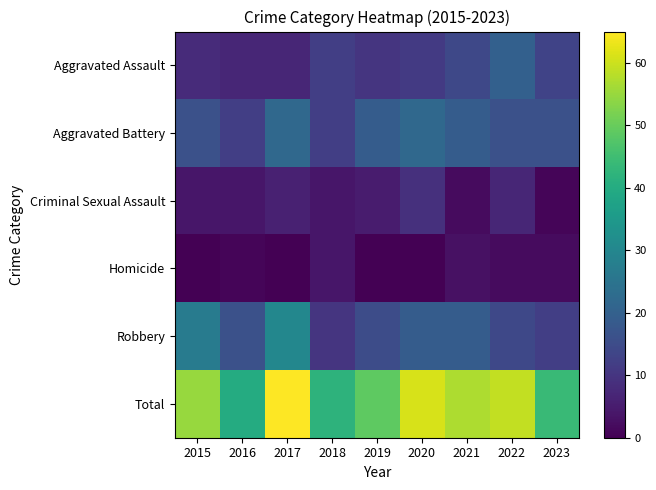

At how many categories does at least one series exceed 3?

9